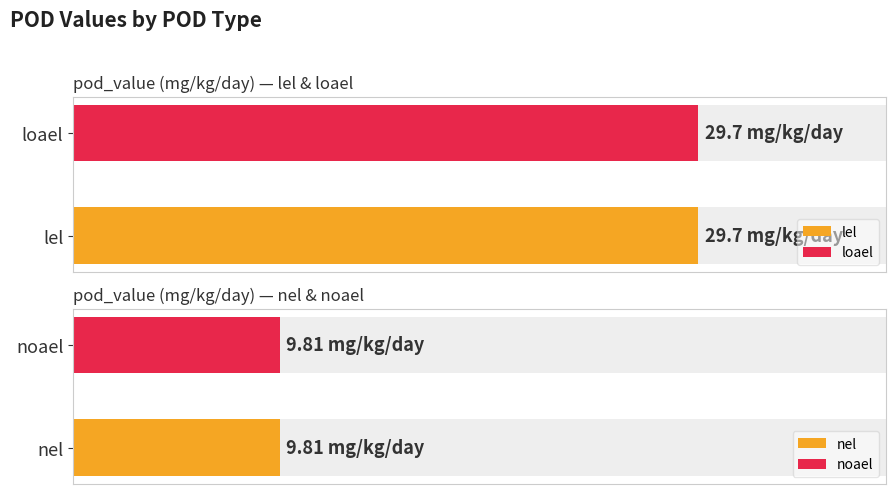

Is the value of group_id at noael greater than the value of pod_value at loael?

No